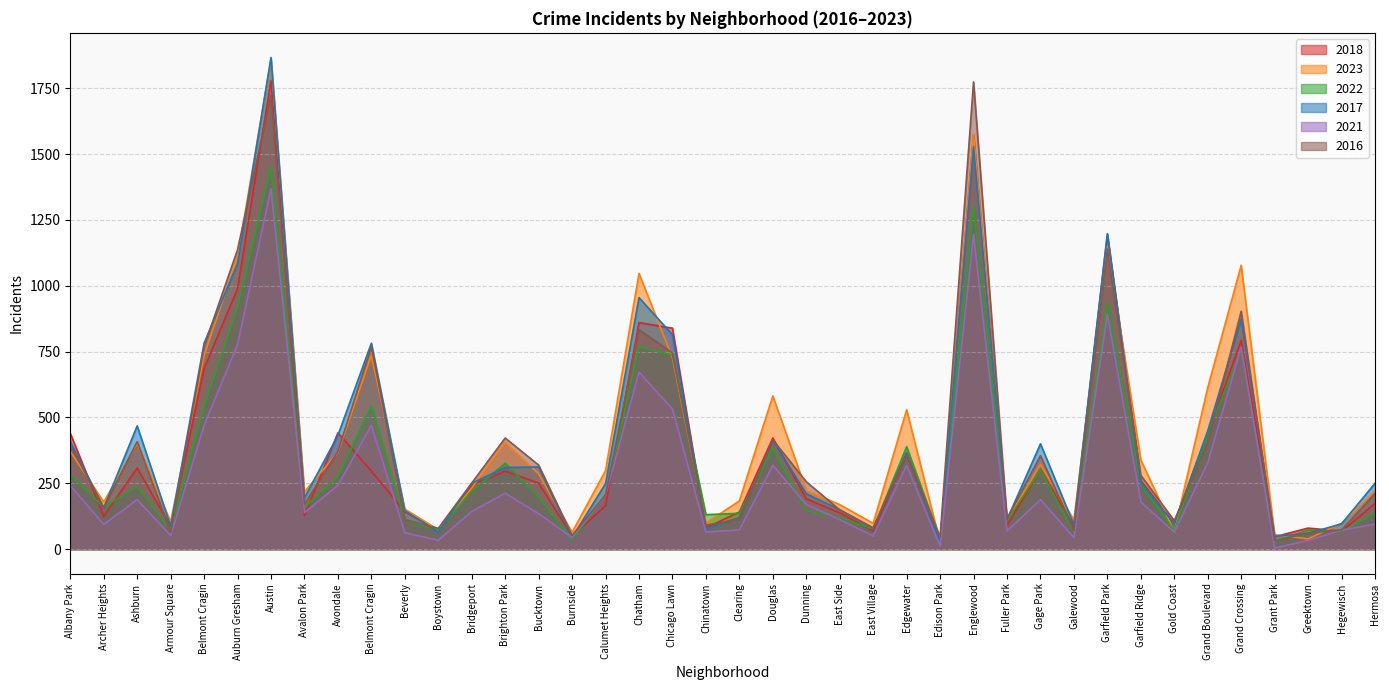

Reading left to right, transcribe all the data shown in this chart.

2018: 440	125	308	86	686	989	1780	127	442	296	142	73	243	296	251	49	165	860	839	81	141	422	191	138	69	361	30	1574	90	302	85	1194	260	97	438	793	47	80	68	173
2023: 371	179	402	104	736	1108	1859	218	367	736	152	74	232	405	286	64	298	1047	726	99	183	582	223	169	98	529	26	1575	109	321	111	1151	339	66	613	1078	55	39	98	221
2022: 282	160	238	71	544	918	1450	159	275	544	111	71	220	326	198	35	205	768	737	131	136	383	146	120	77	389	39	1301	109	300	65	933	248	70	440	753	28	73	65	137
2017: 409	157	468	87	782	1084	1867	195	432	782	146	65	250	310	312	44	249	955	814	78	120	413	210	150	79	367	27	1528	112	400	92	1198	253	96	449	873	49	60	96	250
2021: 241	94	188	52	470	777	1369	139	242	470	62	34	143	212	135	44	204	672	532	65	73	318	170	112	50	318	12	1194	69	188	44	892	179	65	328	767	4	33	72	95
2016: 395	158	408	64	770	1137	1723	171	371	770	112	79	251	422	319	52	206	833	745	91	113	415	256	149	81	361	46	1774	116	355	71	1140	280	108	408	903	32	61	73	211